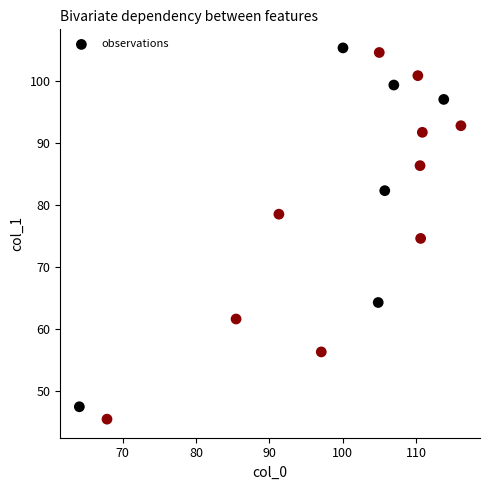

What is the range of X values (max minus min)?

52.0